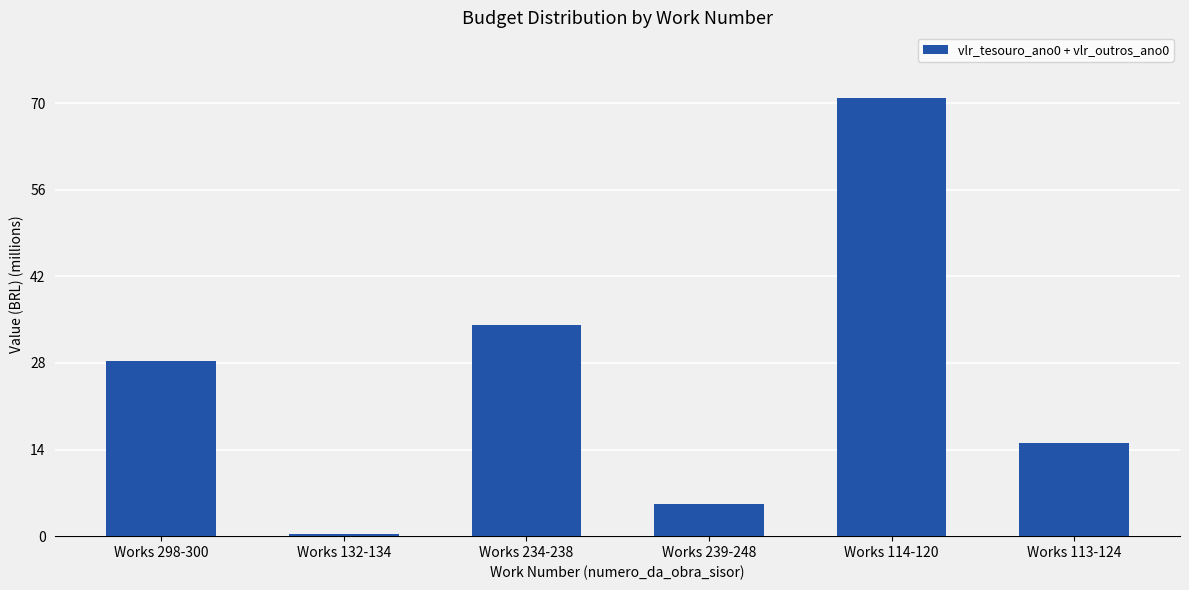

List the labels in order of value, smallest first.

Works 132-134, Works 239-248, Works 113-124, Works 298-300, Works 234-238, Works 114-120